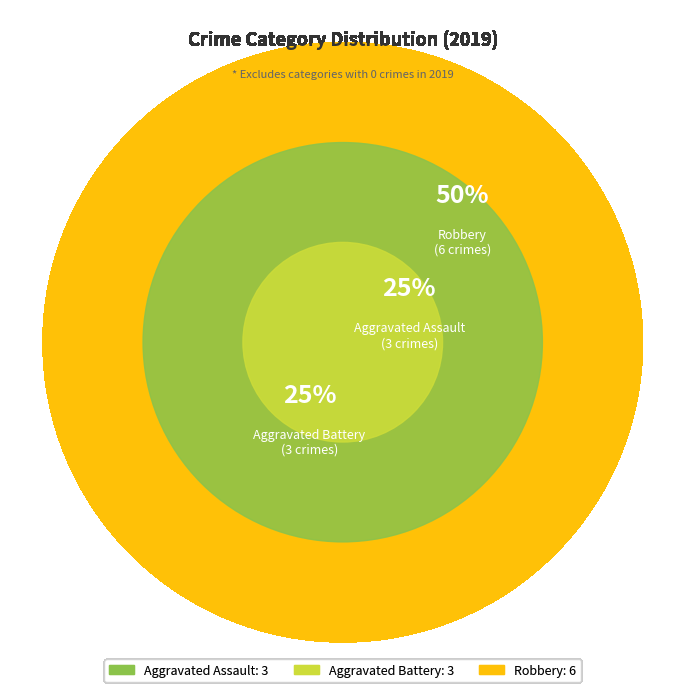

To the nearest percent, what is the difference between the largest and smallest slice percentages?

25%